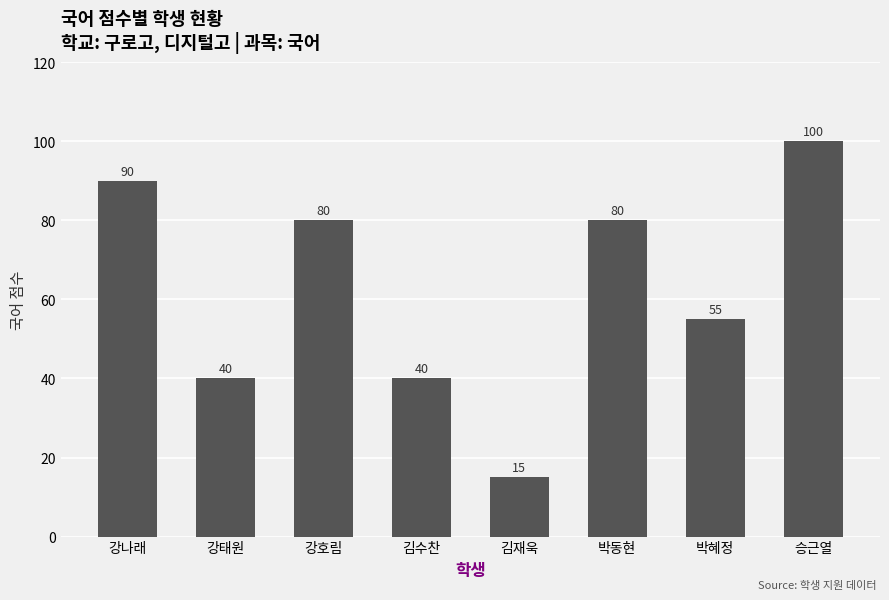

Which has a higher value, 김수찬 or 김재욱?

김수찬